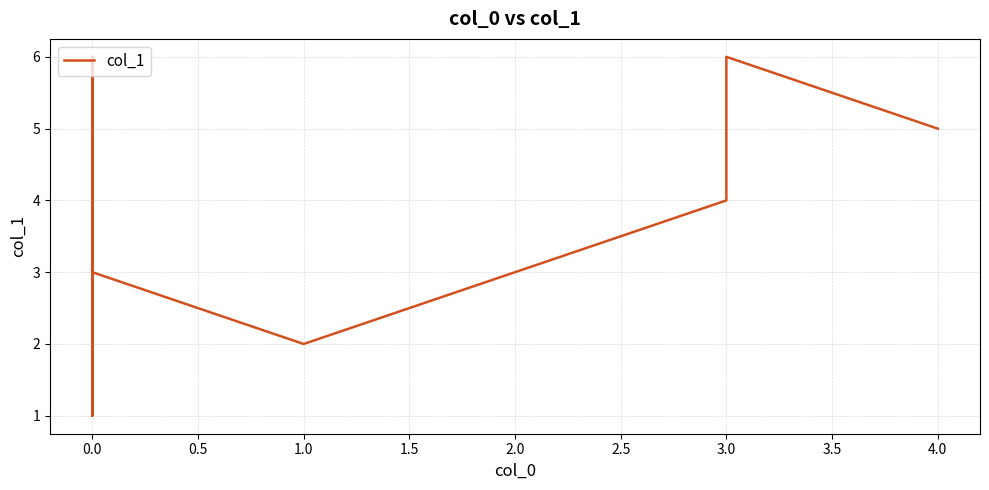

What is the minimum value shown in the chart?

1